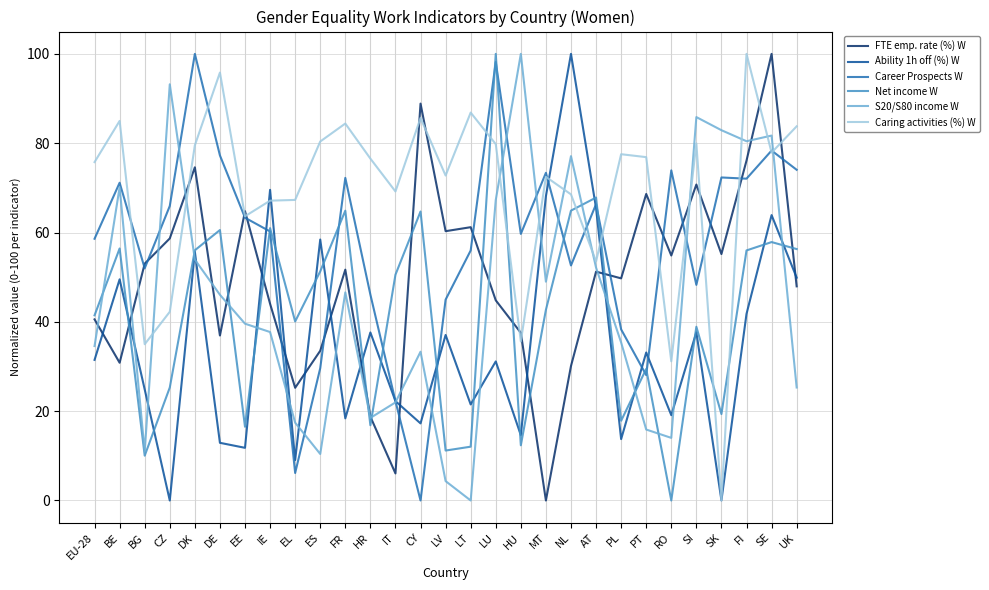

What is the total value across all series at CZ?

285.4